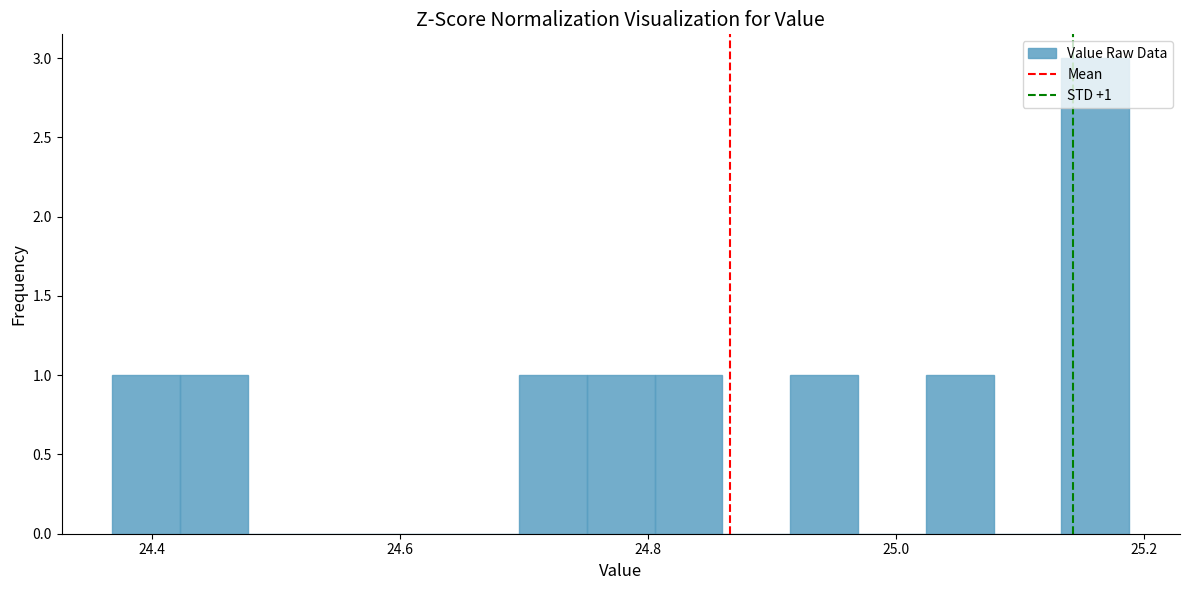

Read against the x-axis, roughly where is the centre of the tallest bar?

25.16